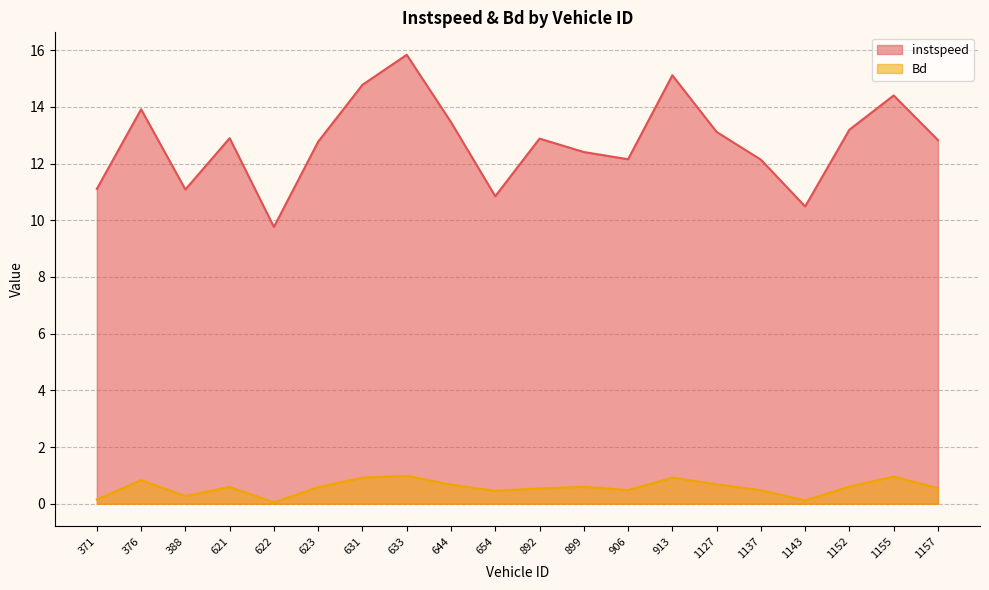

What is the maximum value for Bd?

1.0